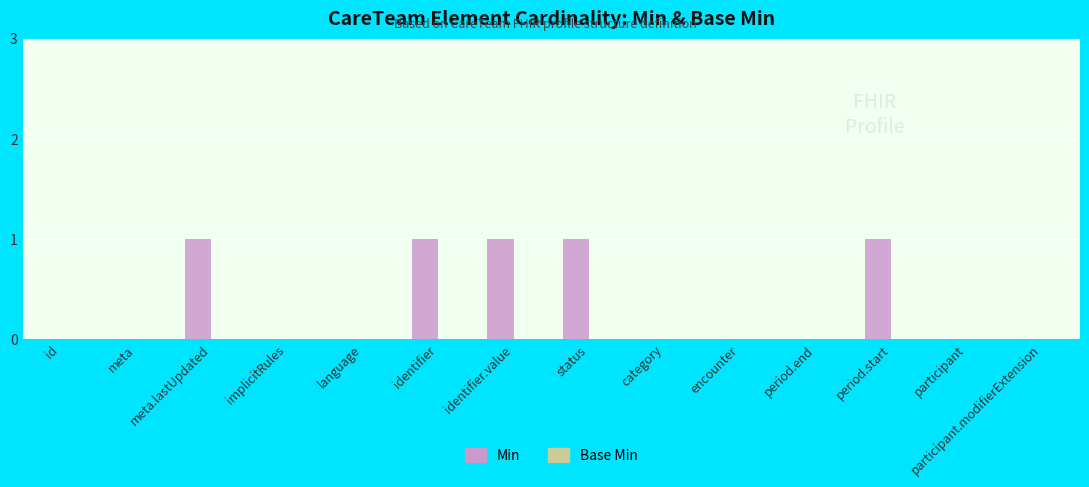

What is the change in value from encounter to period.start?

+1